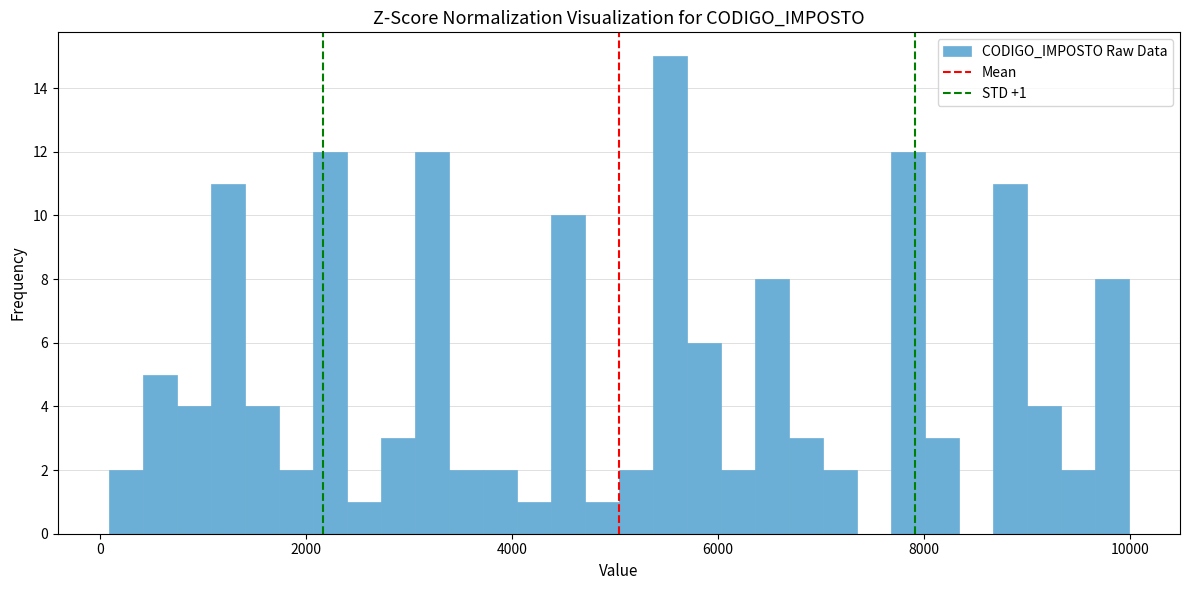

Read against the x-axis, roughly where is the centre of the tallest bar?

5600